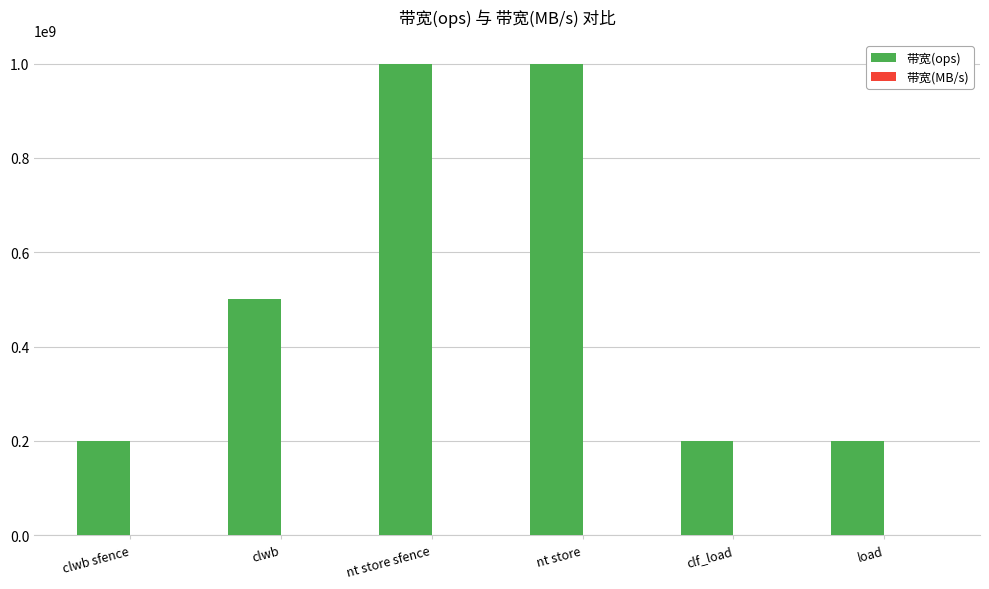

At which label is 带宽(ops) closest to 600000000?

clwb